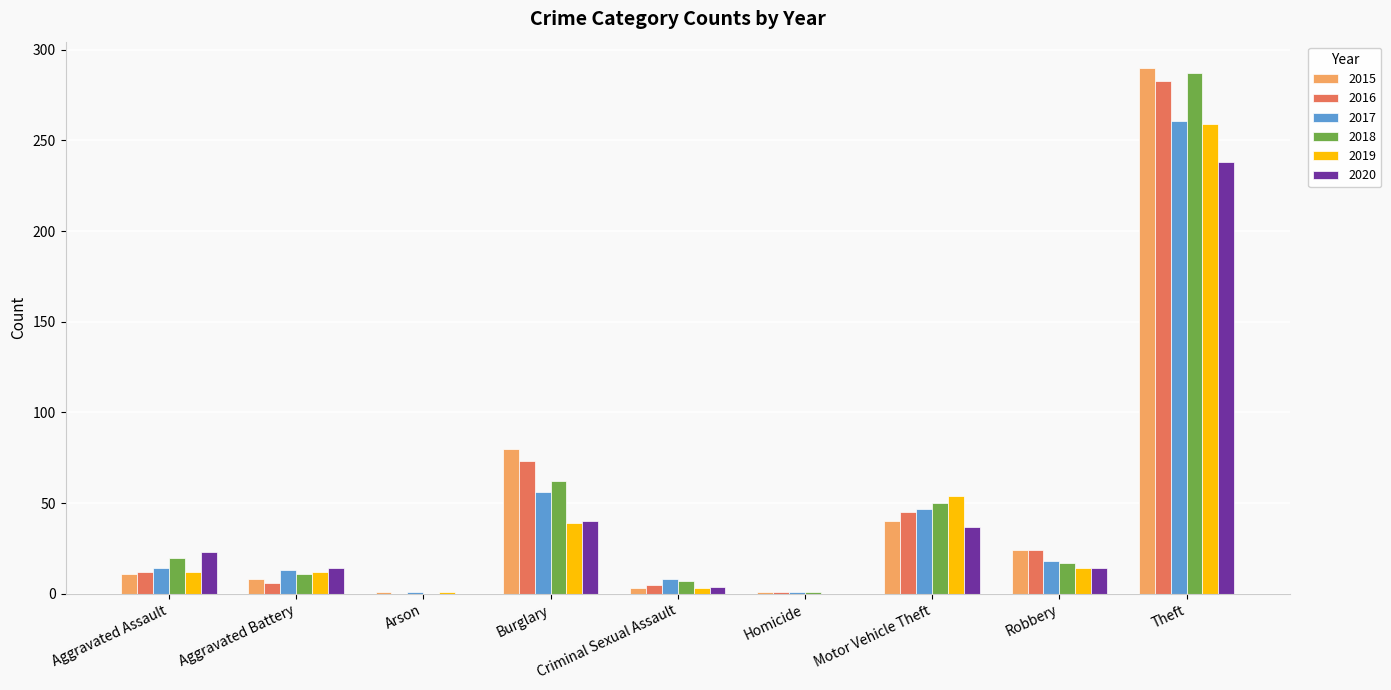

The value of 2020 at Theft is 238. True or false?

True